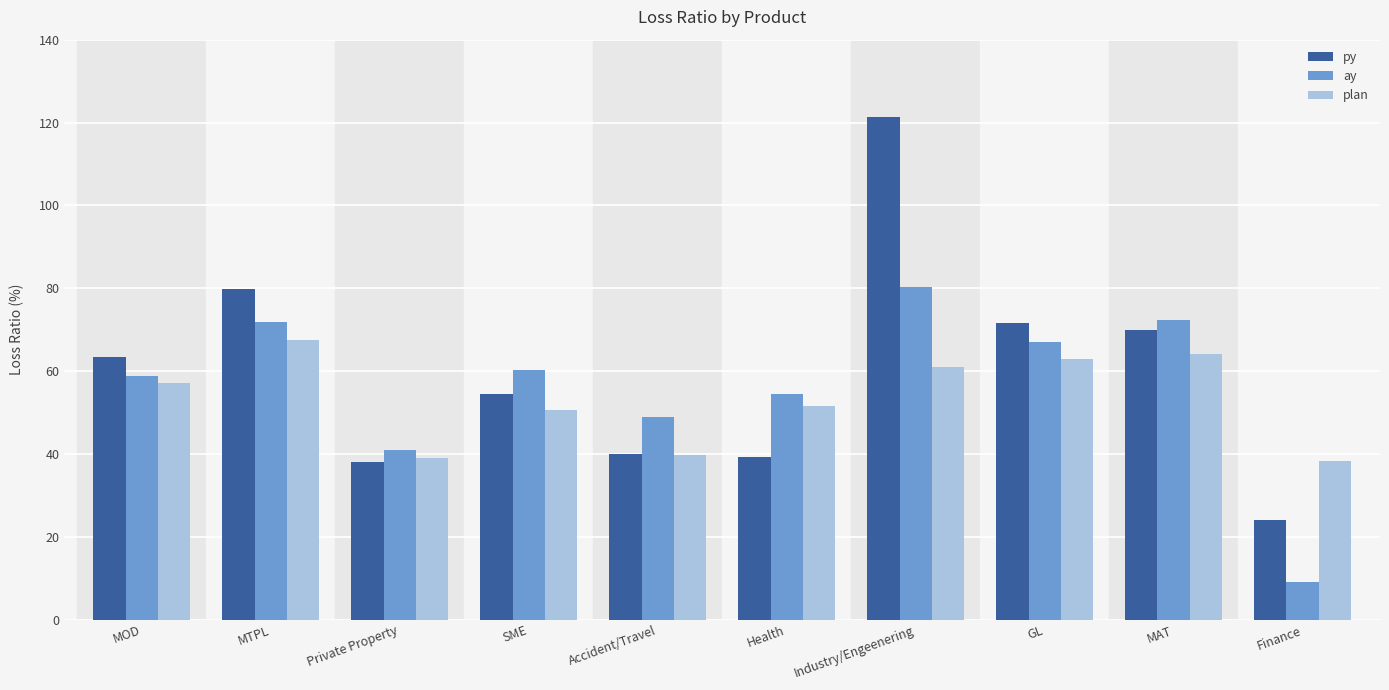

What are all the series names shown in the legend?

py, ay, plan